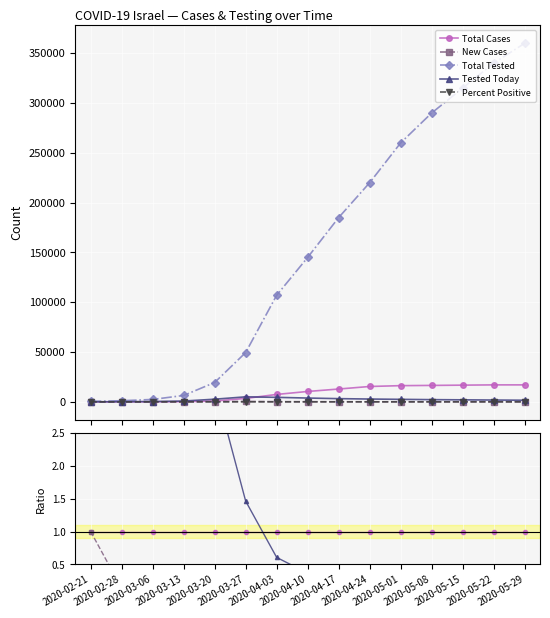

What is the difference between the highest and lowest values at 2020-03-20?

23.7